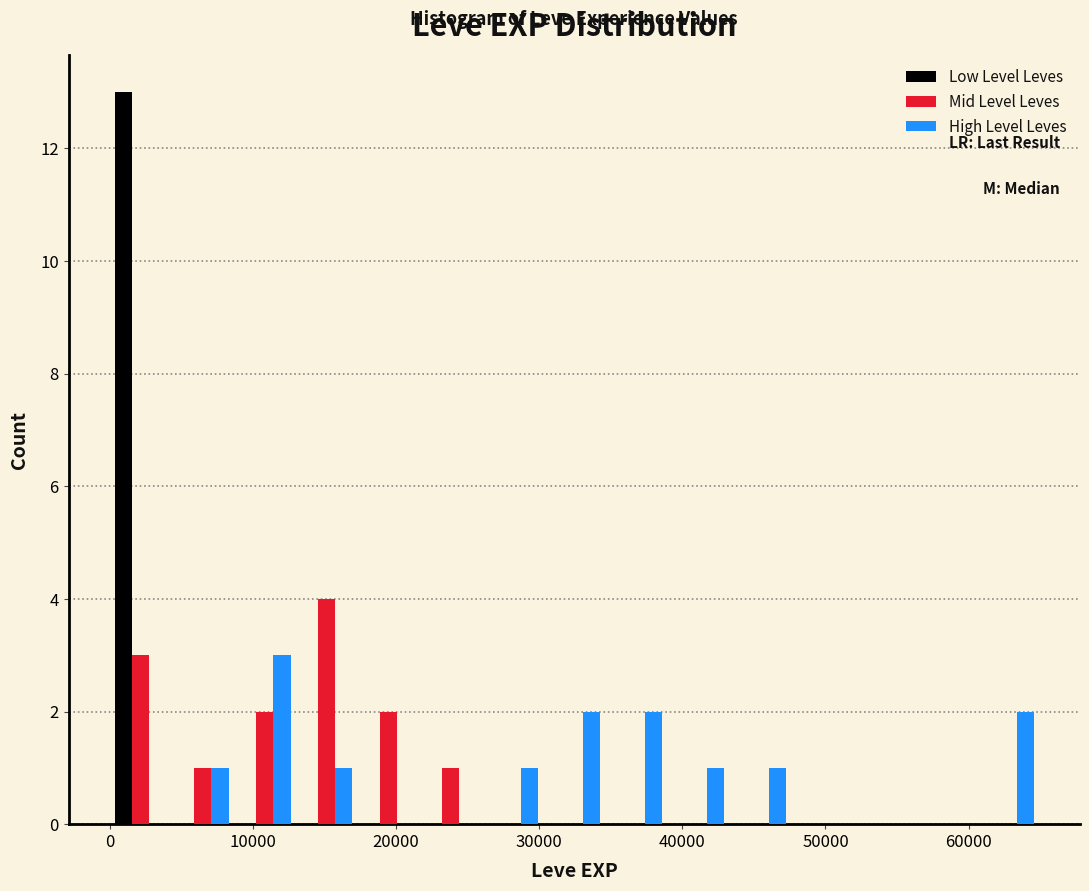

Reading left to right, list every range on the x-axis with the height of the bar of each series over it. Neither the bar edges nor the heights are printed on the chart, so give them approximately, as read against the axes.

0 to 4000: Low Level Leves=13	Mid Level Leves=3	High Level Leves=0
4000 to 9000: Low Level Leves=0	Mid Level Leves=1	High Level Leves=1
9000 to 13000: Low Level Leves=0	Mid Level Leves=2	High Level Leves=3
13000 to 17000: Low Level Leves=0	Mid Level Leves=4	High Level Leves=1
17000 to 22000: Low Level Leves=0	Mid Level Leves=2	High Level Leves=0
22000 to 26000: Low Level Leves=0	Mid Level Leves=1	High Level Leves=0
26000 to 30000: Low Level Leves=0	Mid Level Leves=0	High Level Leves=1
30000 to 35000: Low Level Leves=0	Mid Level Leves=0	High Level Leves=2
35000 to 39000: Low Level Leves=0	Mid Level Leves=0	High Level Leves=2
39000 to 43000: Low Level Leves=0	Mid Level Leves=0	High Level Leves=1
43000 to 48000: Low Level Leves=0	Mid Level Leves=0	High Level Leves=1
48000 to 52000: Low Level Leves=0	Mid Level Leves=0	High Level Leves=0
52000 to 56000: Low Level Leves=0	Mid Level Leves=0	High Level Leves=0
56000 to 61000: Low Level Leves=0	Mid Level Leves=0	High Level Leves=0
61000 to 65000: Low Level Leves=0	Mid Level Leves=0	High Level Leves=2